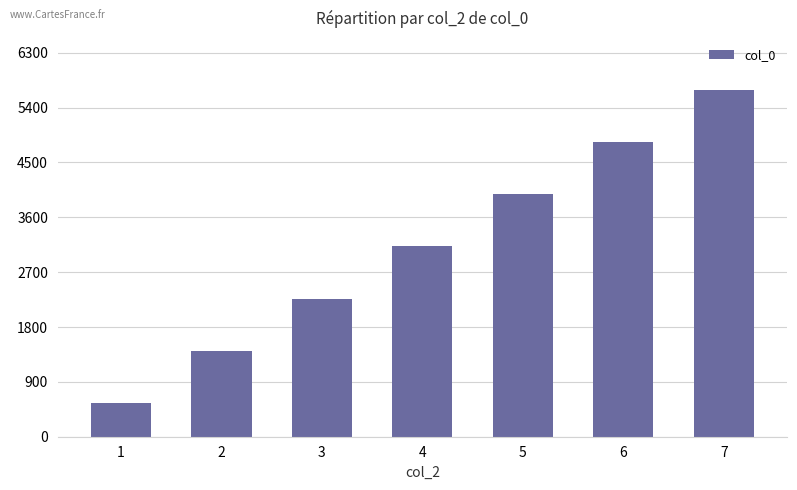

Which label corresponds to the smallest value in the chart?

1